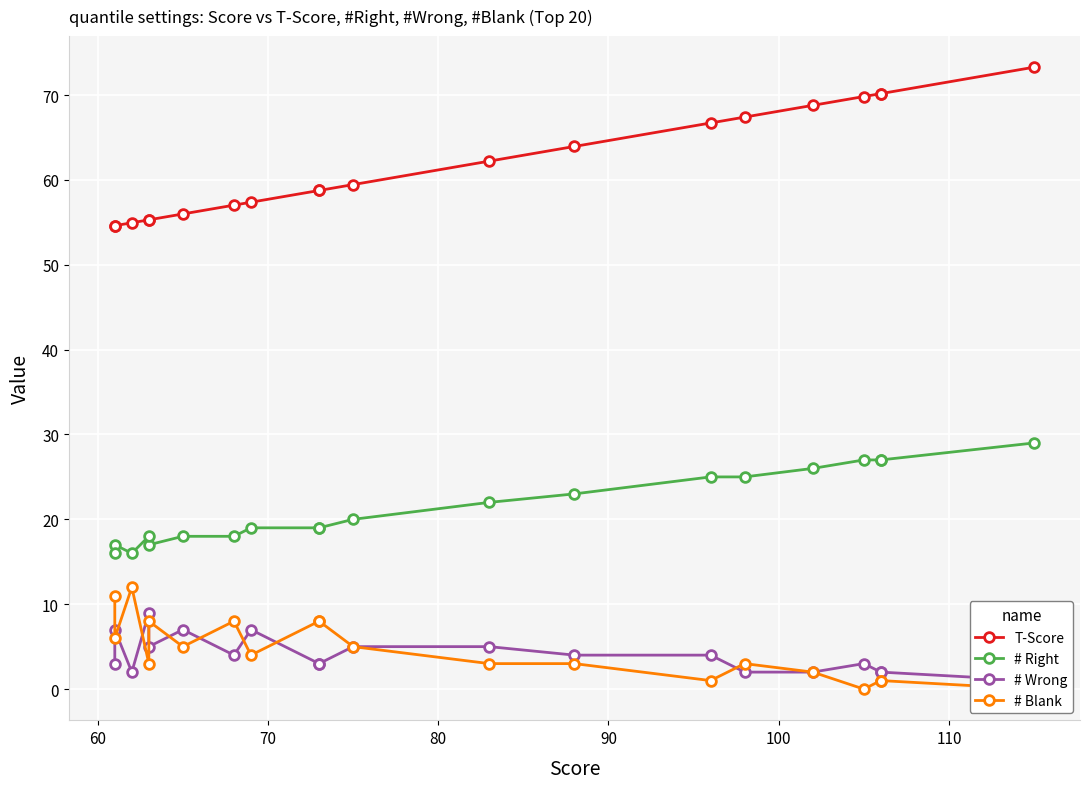

How many values in the # Blank series are below 4?

10